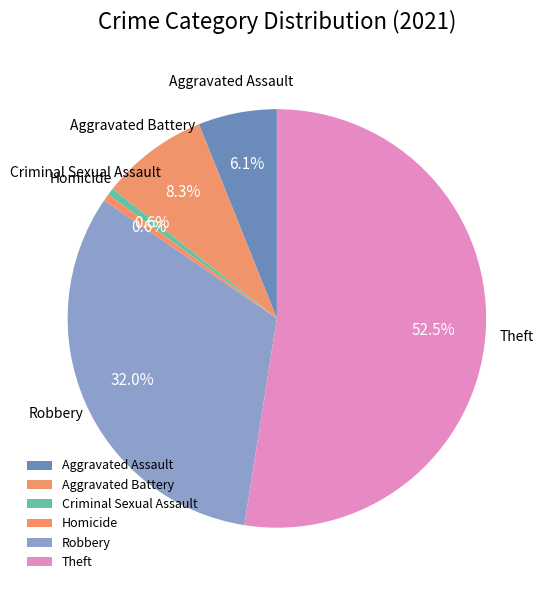

Which category has the biggest portion of the pie?

Theft